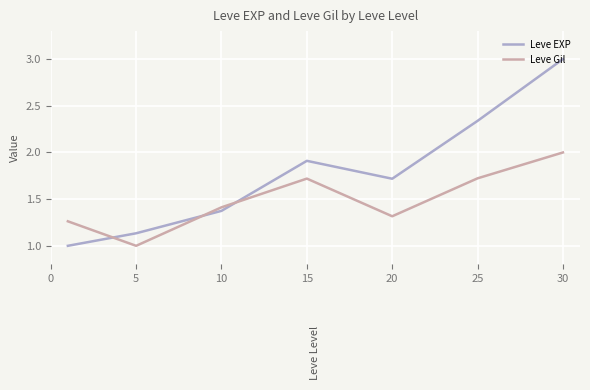

List the series in order of their peak value, lowest first.

Leve Gil, Leve EXP